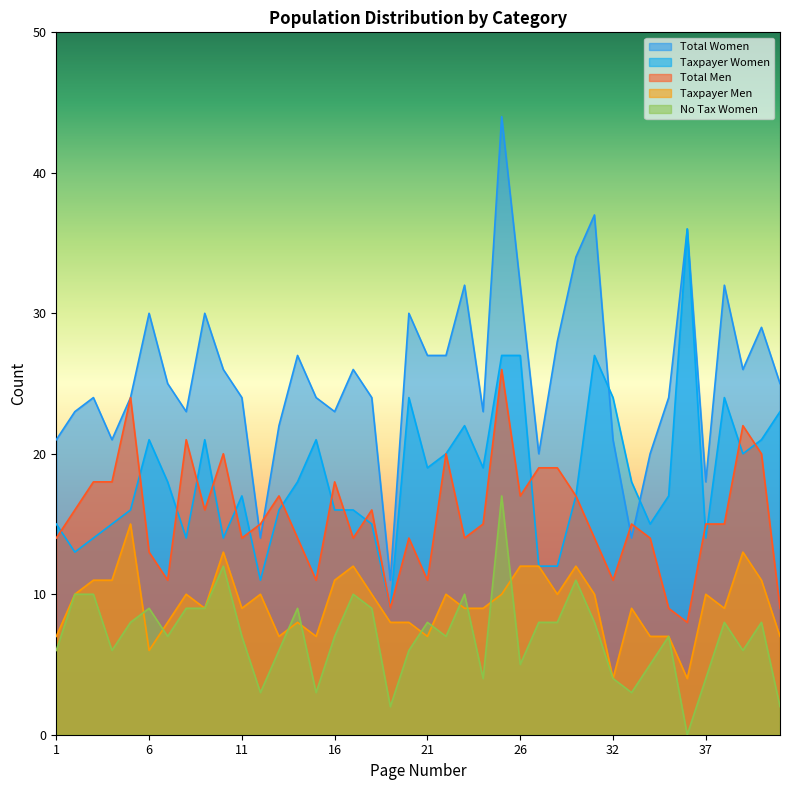

What is the difference between the highest and lowest values at 18?

15